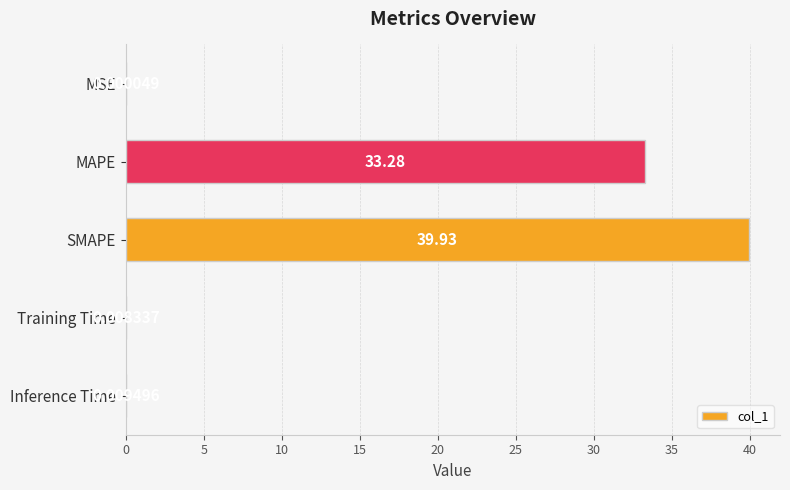

Between SMAPE and Inference Time, which is larger?

SMAPE